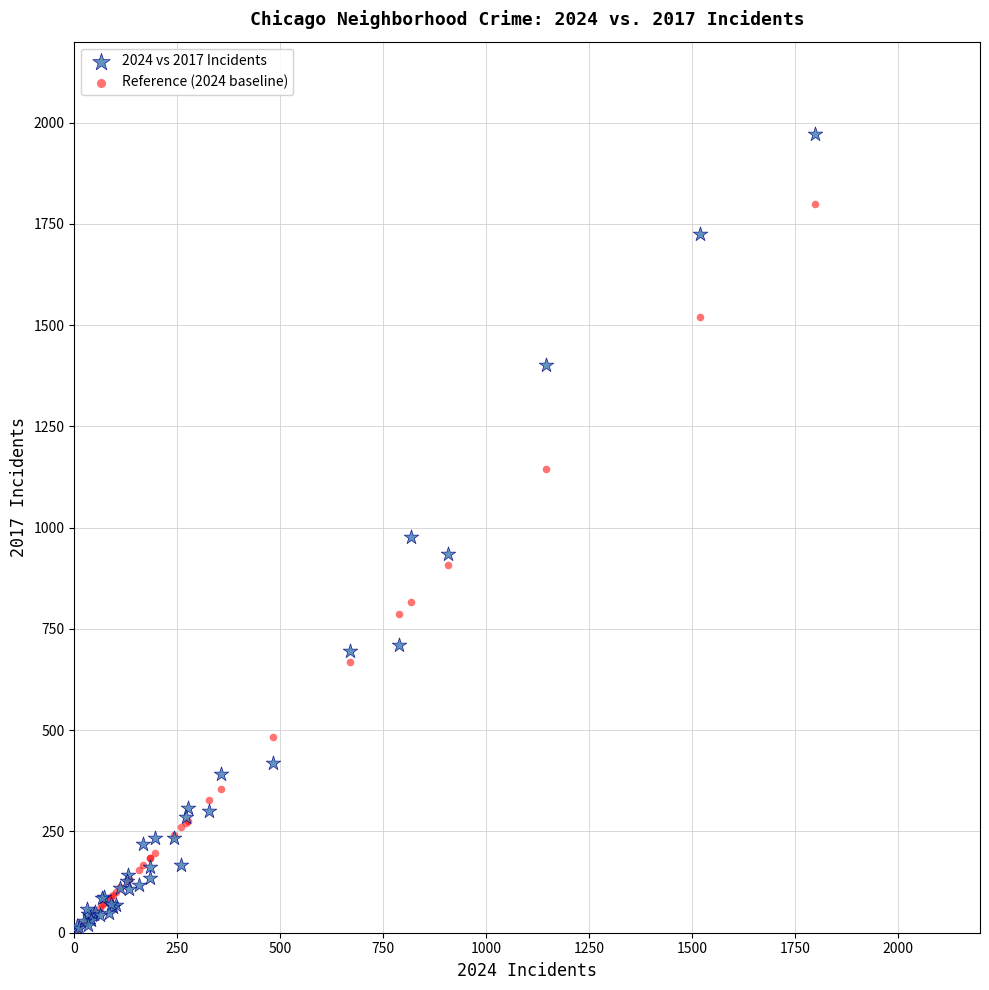

Which series reaches the maximum Y coordinate?

2024 vs 2017 Incidents